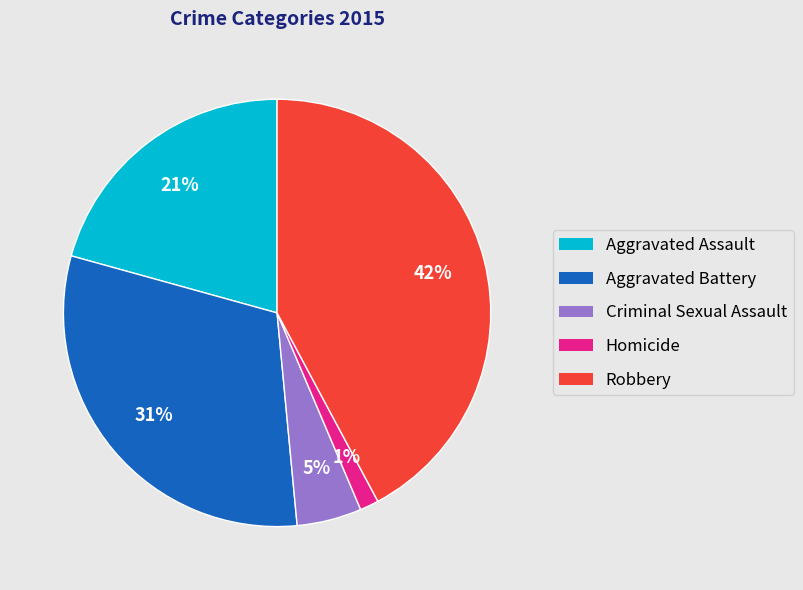

Count the number of slices in the pie.

5